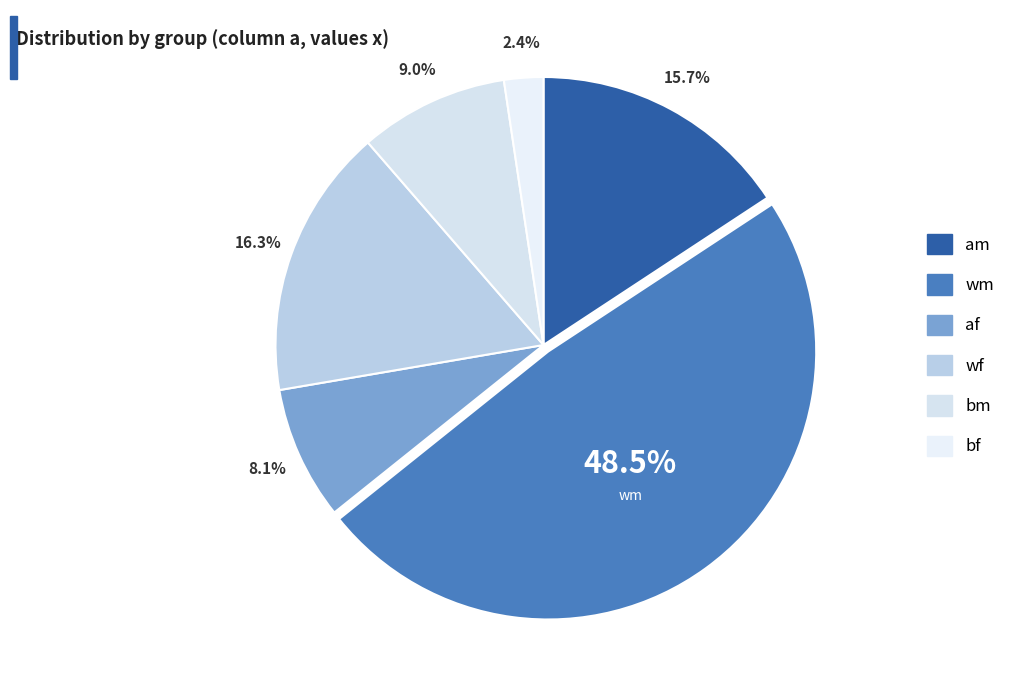

Rank the categories by value from highest to lowest.

wm, wf, am, bm, af, bf